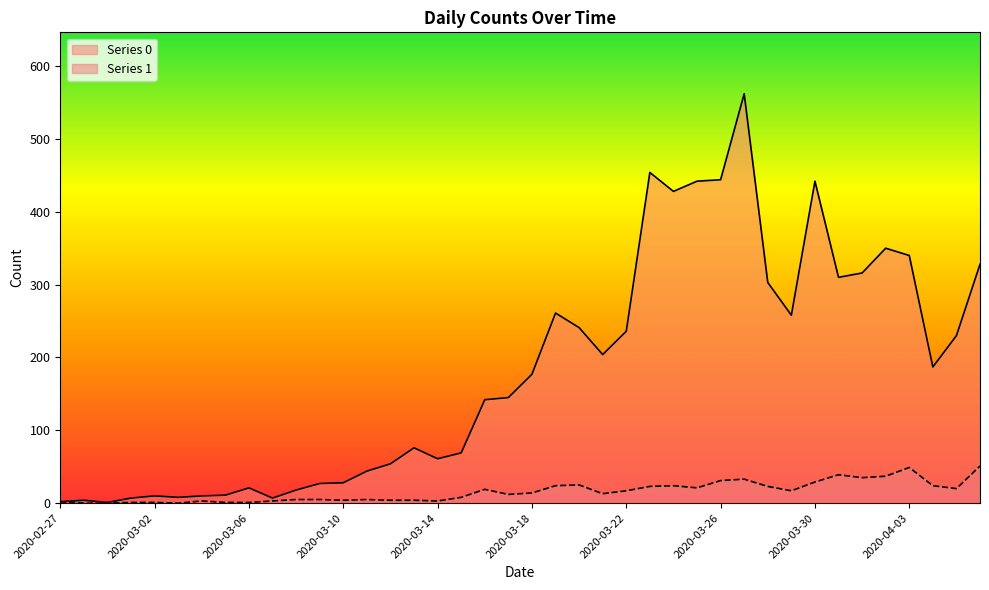

Which has a higher value, 2020-03-13 or 2020-03-08?

2020-03-13